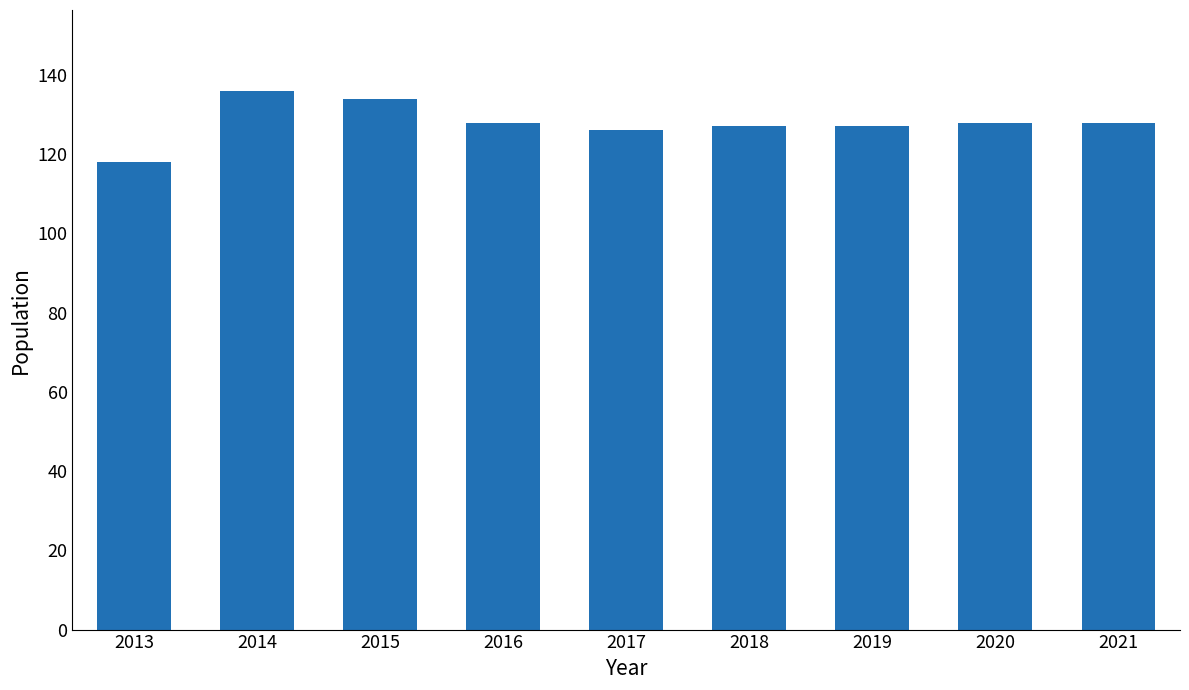

What is the approximate value at 2014?

136